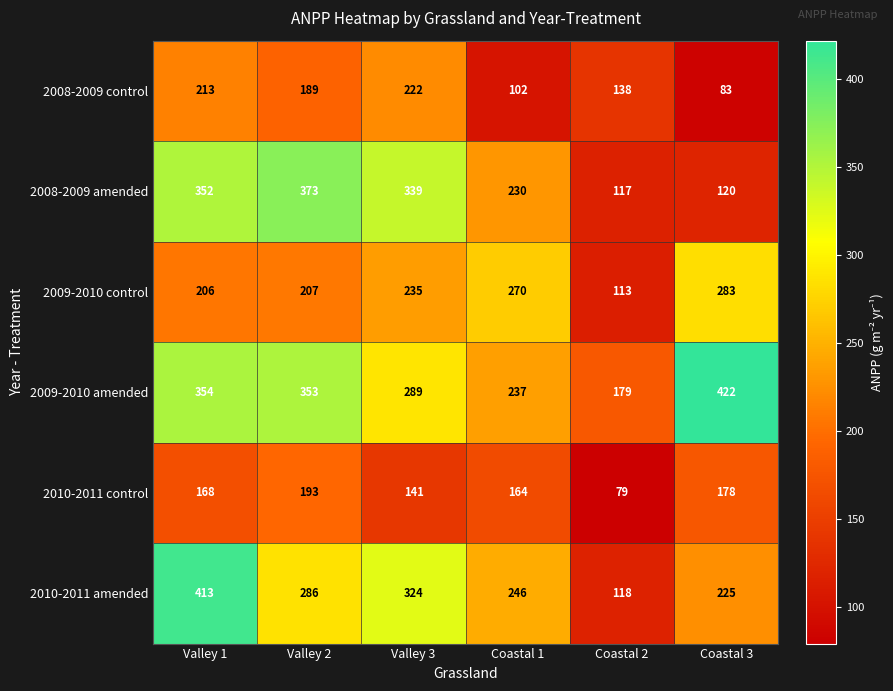

What is the average value of the 2008-2009 control series?

158